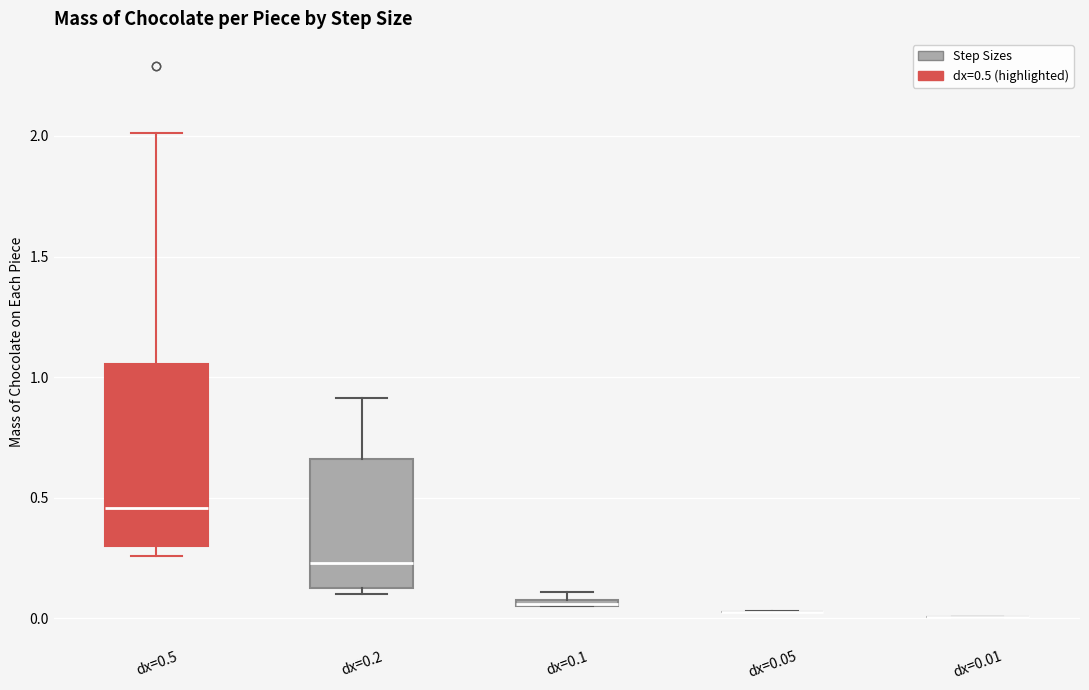

Comparing the boxes themselves (not the whiskers), which one is the tallest?

dx=0.5